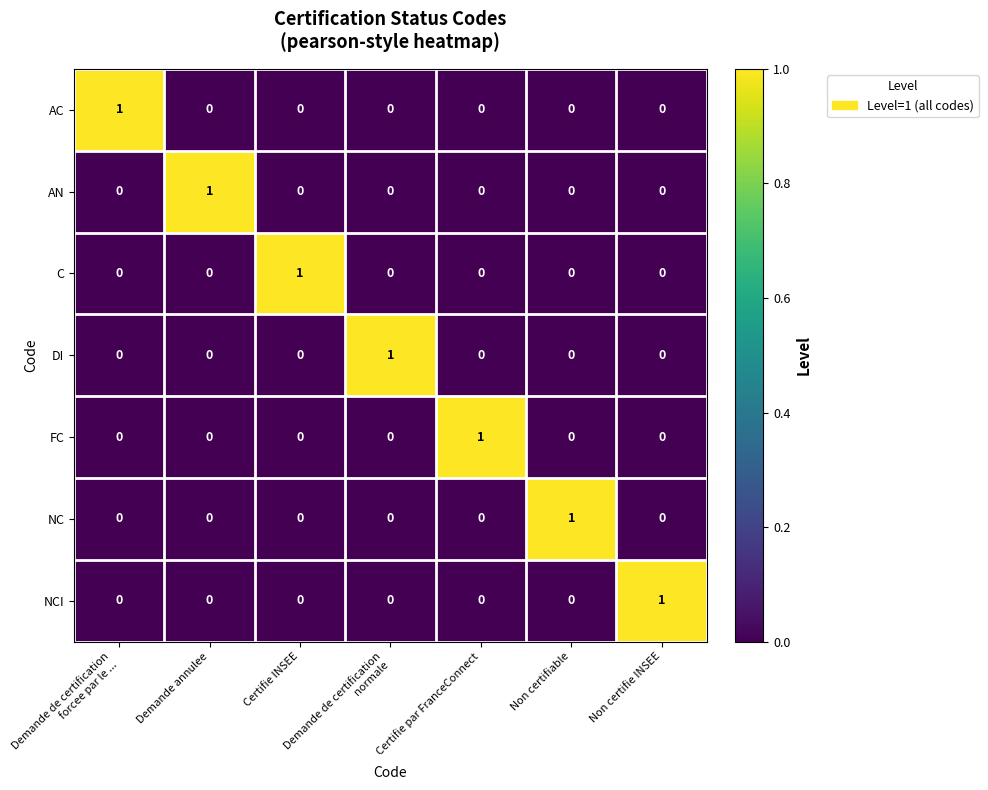

Is it true that C equals 0 at Demande annulee?

True